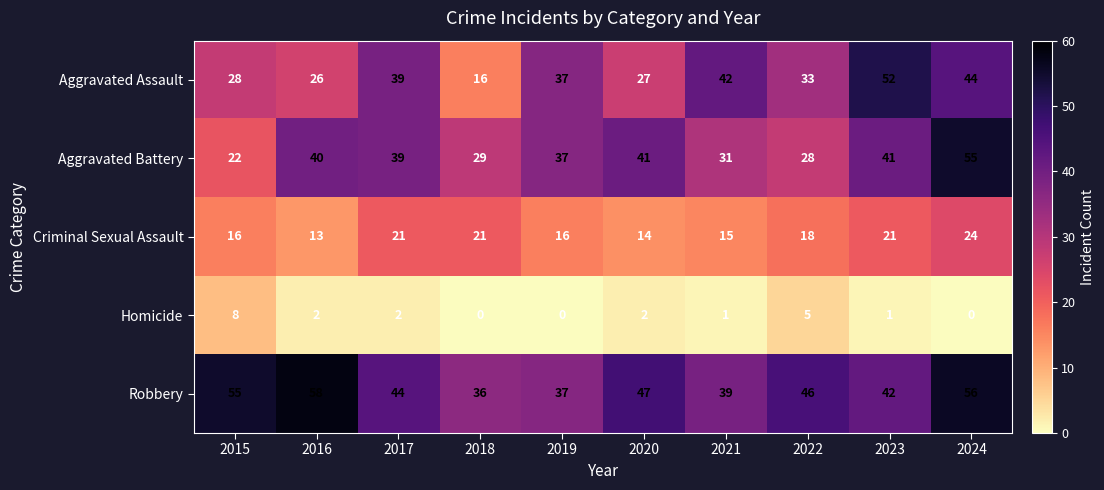

Where does the Robbery series first go above 46?

2015